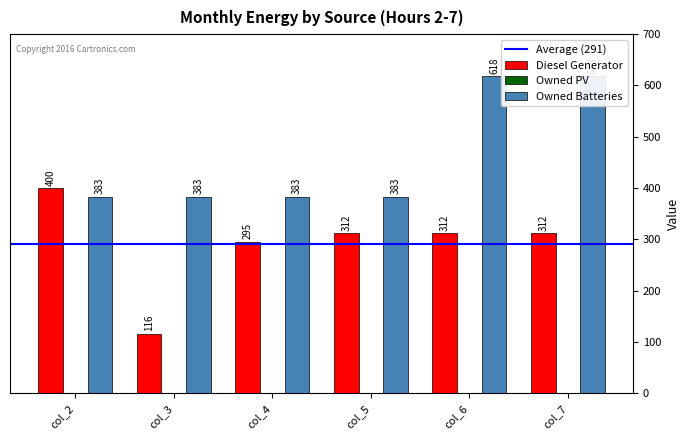

Which label corresponds to the smallest value in the chart?

col_3